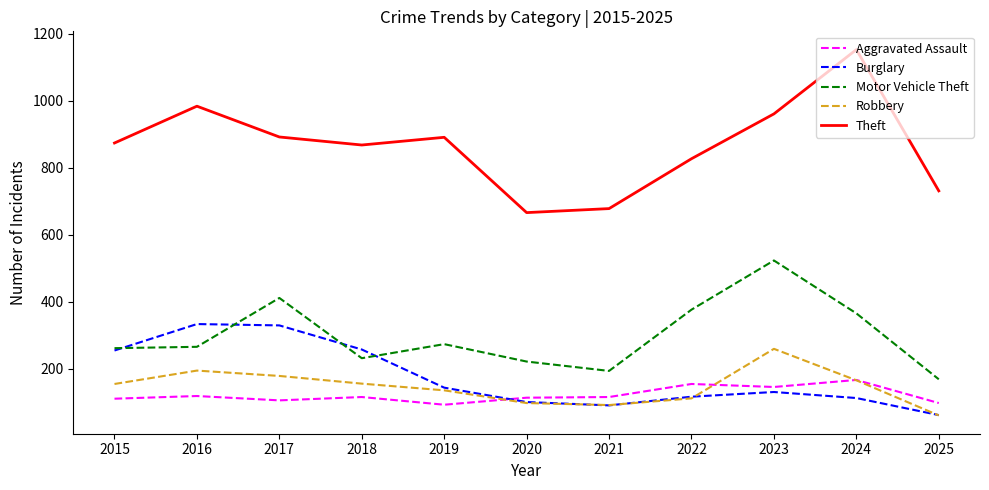

True or false: Burglary and Aggravated Assault cross at least once.

True